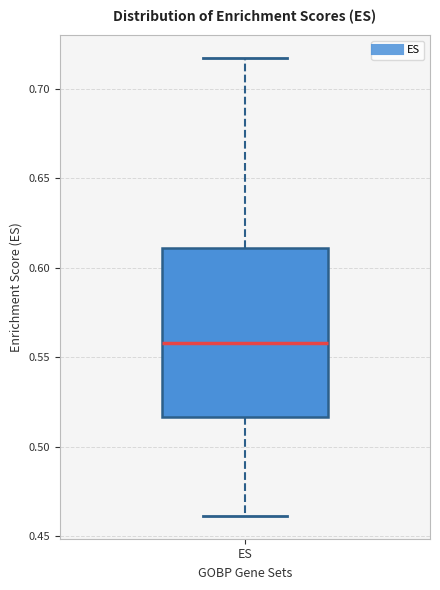

Read this box plot against the y-axis: the position of the median line, the range covered by the box, and the ends of both whiskers. The values are not printed on the chart, so give them approximately, as read against the axis.

median 0.560, box 0.515 to 0.610, whiskers 0.460 to 0.715